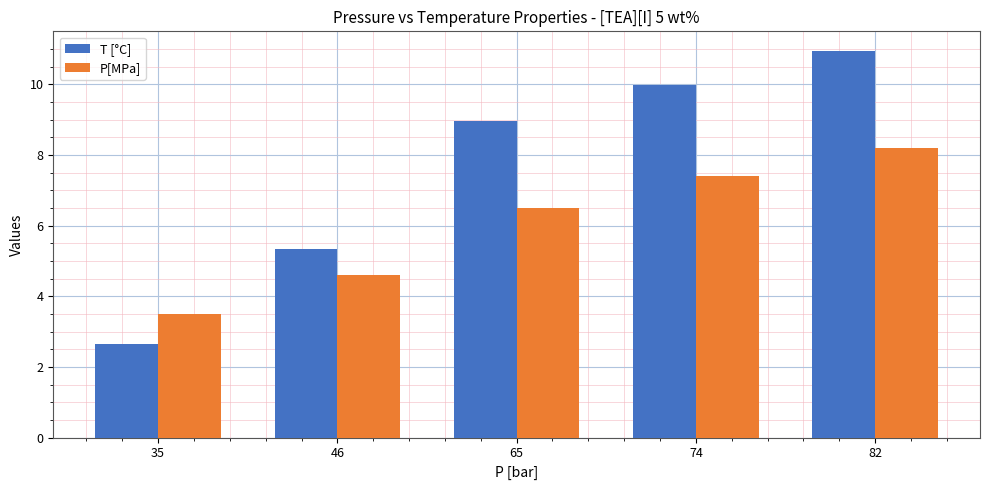

Which series has the widest spread of values?

T [°C]